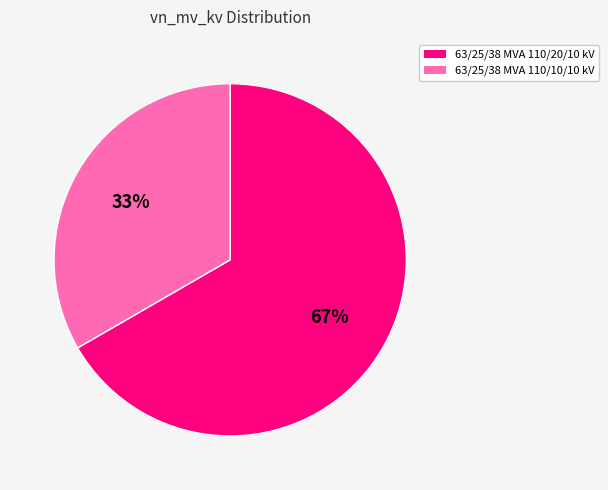

To the nearest percent, what is the average slice percentage?

50%